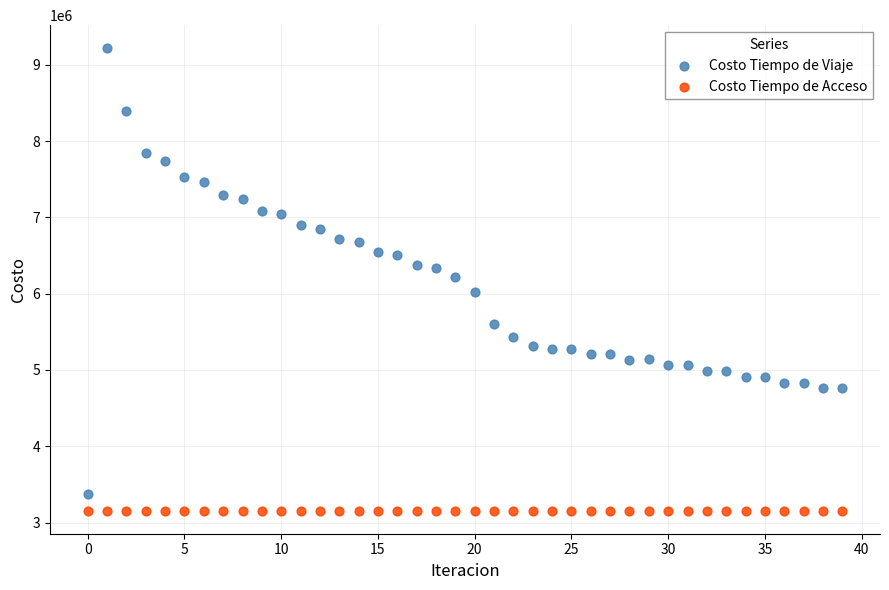

Which series contains the highest Y value?

Costo Tiempo de Viaje